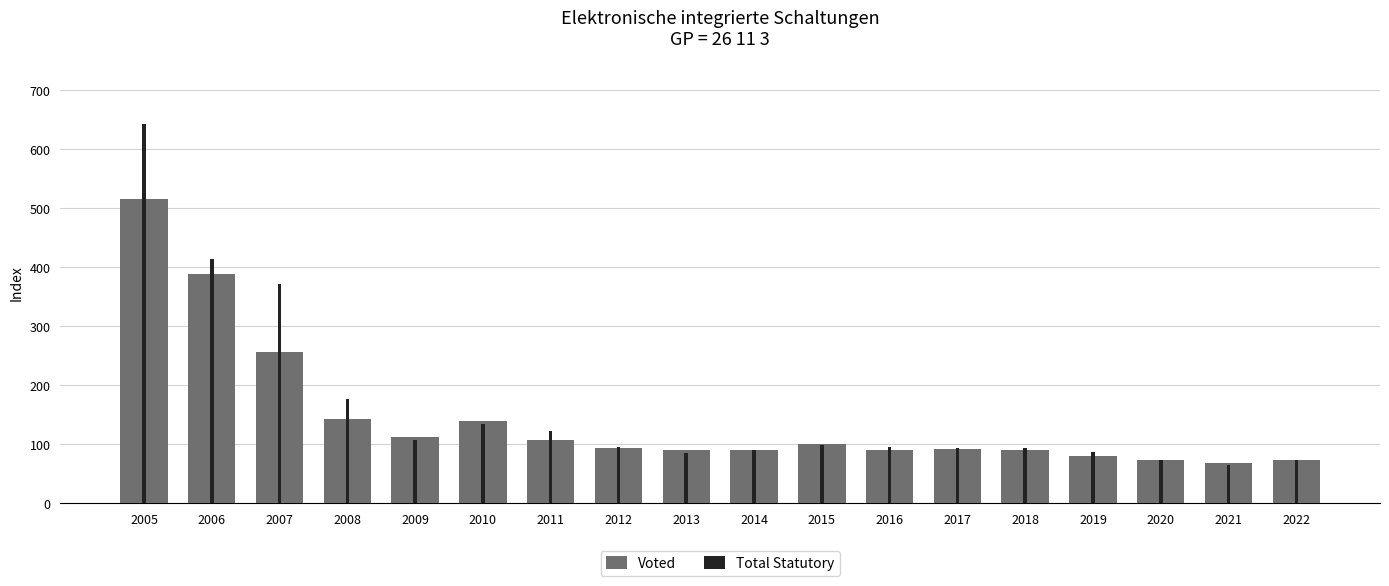

What is the approximate value of Voted at 2007?

256.4